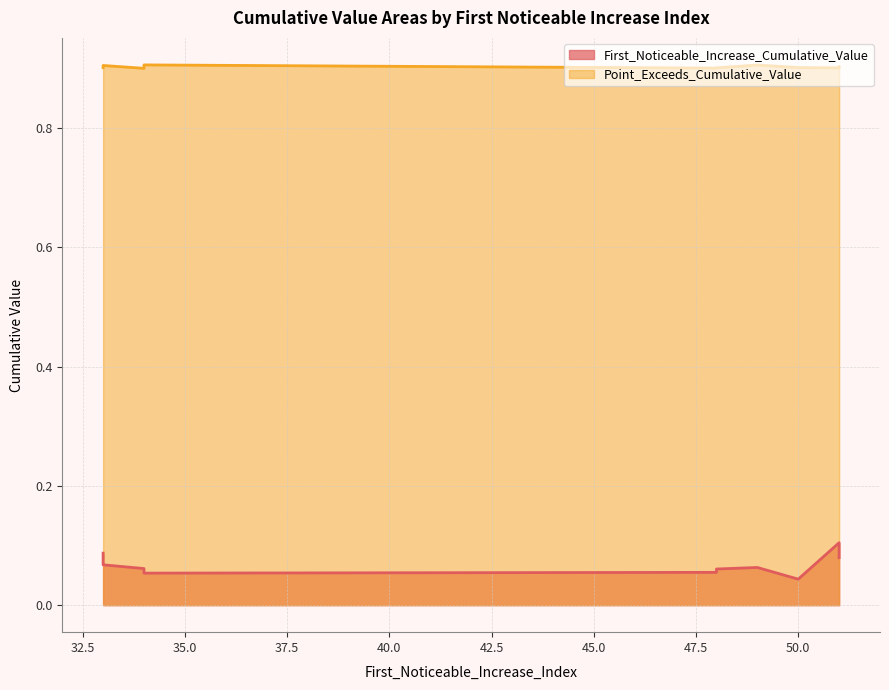

Reading left to right, list all the values displayed in this chart.

First_Noticeable_Increase_Cumulative_Value: 0.1	0.1	0.1	0.1	0.1	0.0	0.1	0.1	0.1	0.1
Point_Exceeds_Cumulative_Value: 0.9	0.9	0.9	0.9	0.9	0.9	0.9	0.9	0.9	0.9